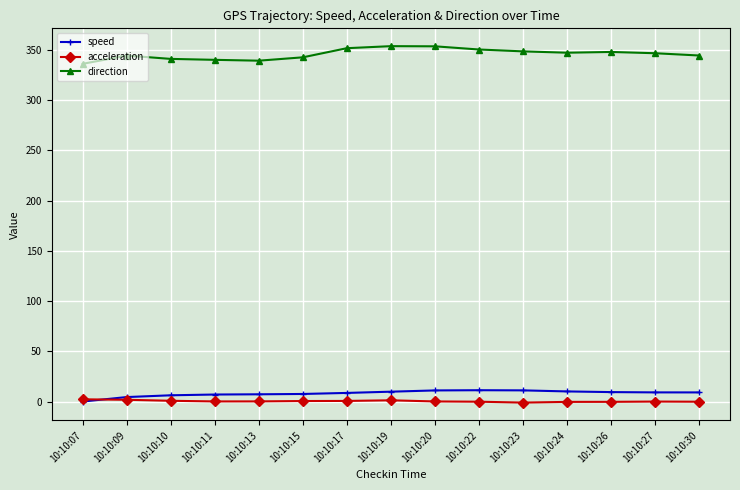

What is the highest value of the speed series?

11.3